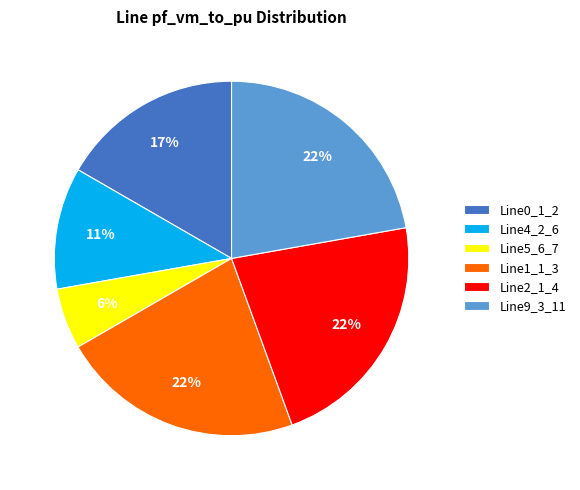

How many segments does this pie chart have?

6